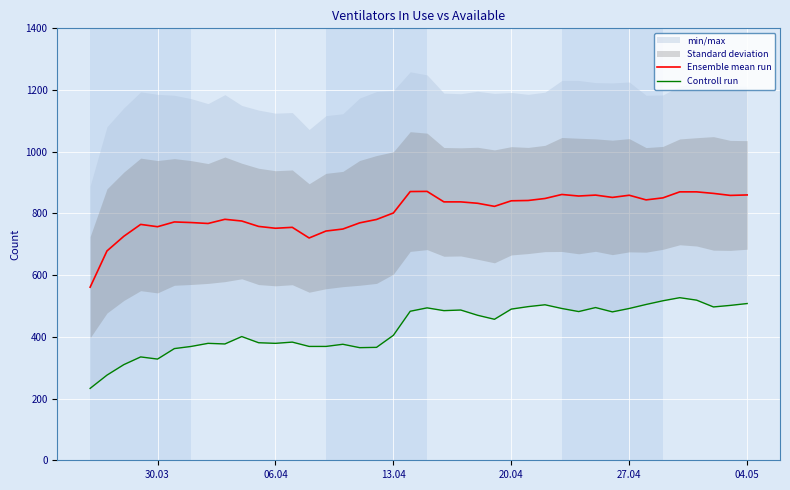

What is the minimum value for Ensemble mean run?

561.0